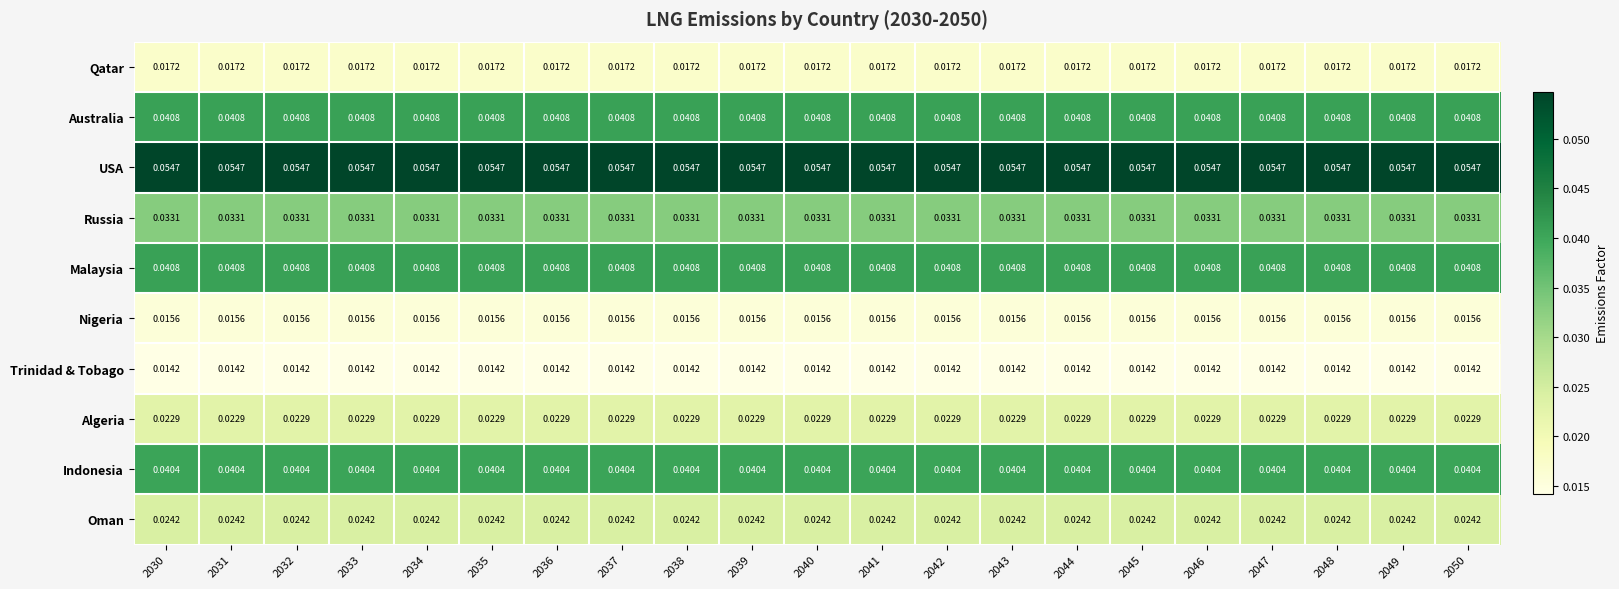

Is the value of USA at 2034 greater than the value of Australia at 2041?

Yes